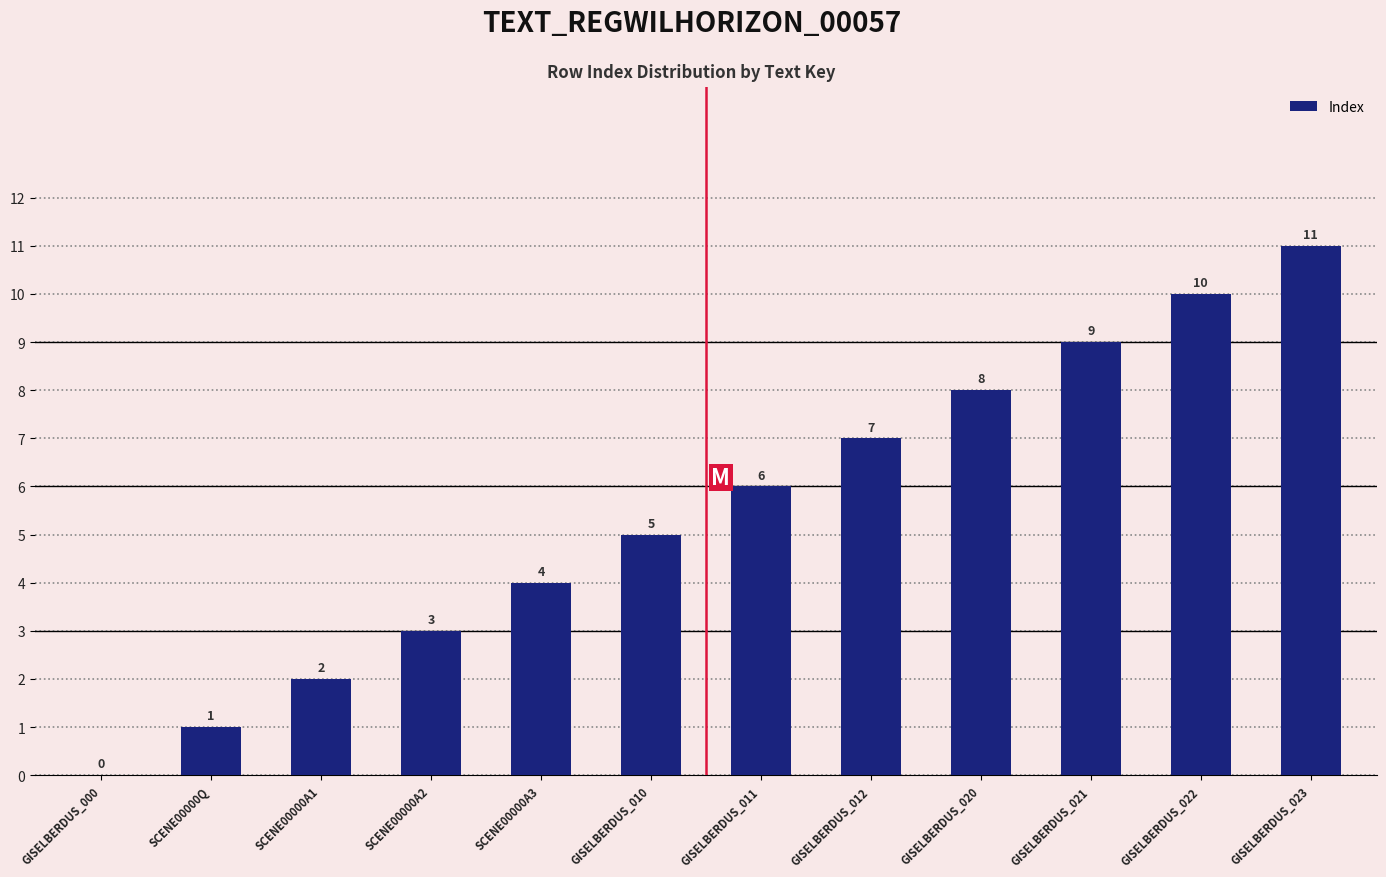

Does the chart contain stacked bars?

No